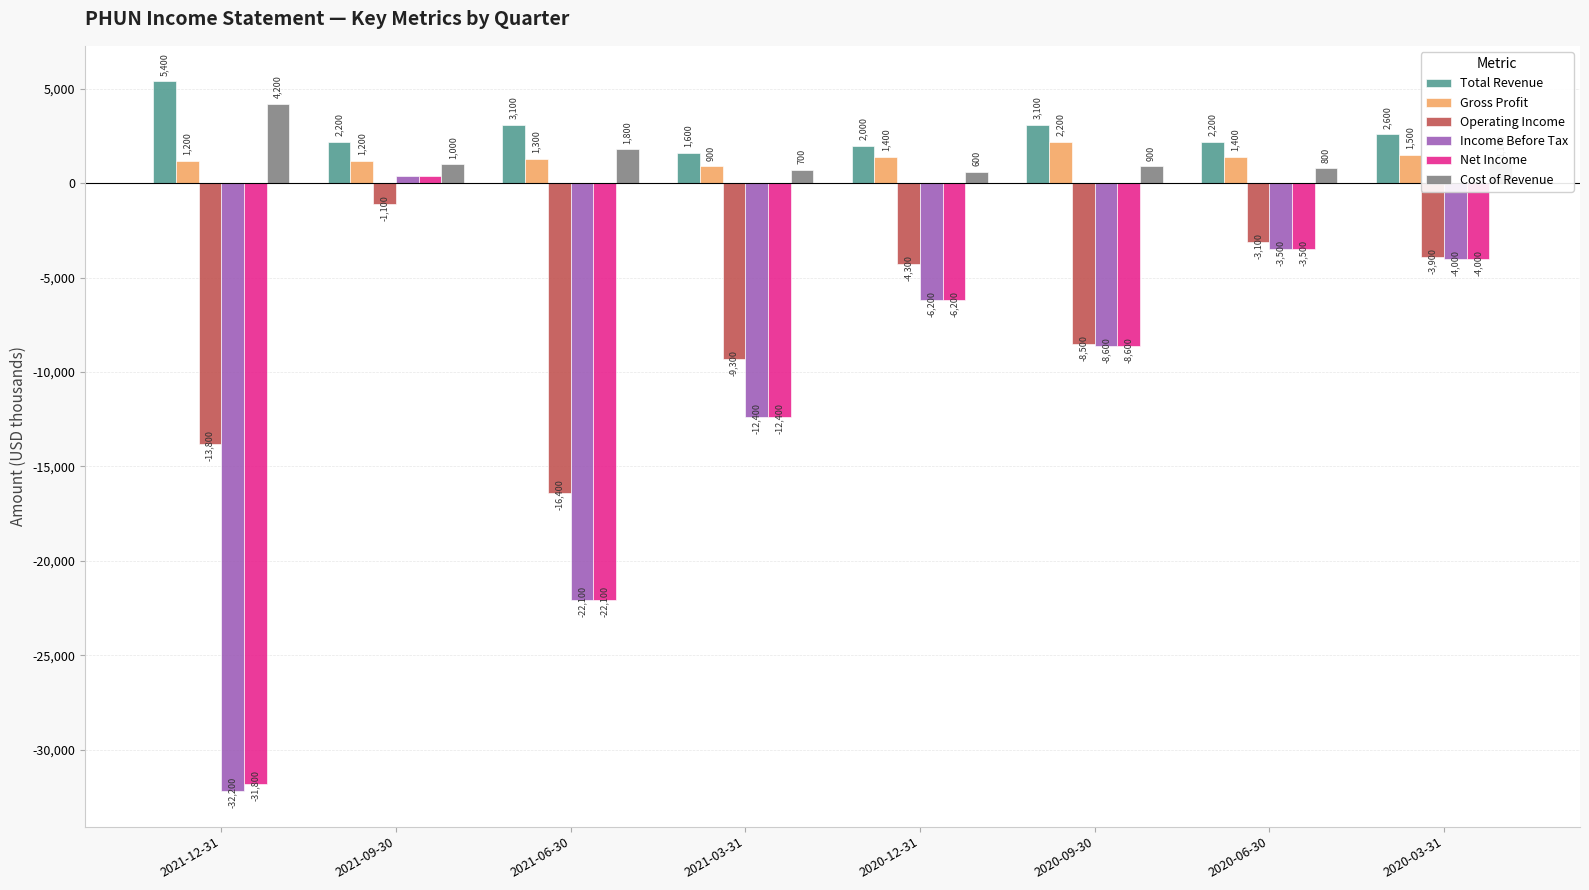

How many negative values does the Income Before Tax series have?

7